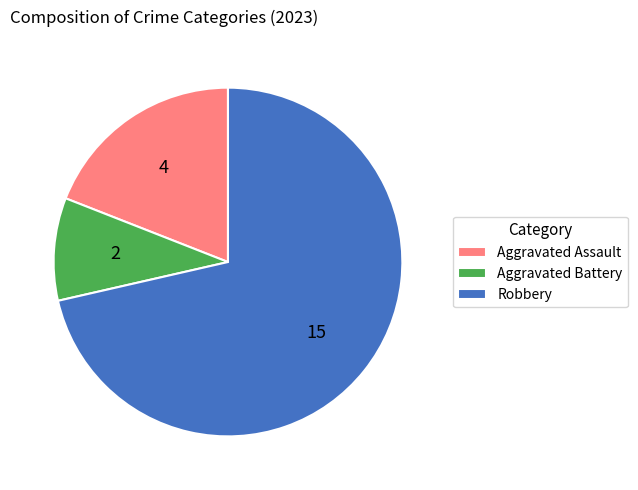

Which has a higher value, Aggravated Assault or Robbery?

Robbery